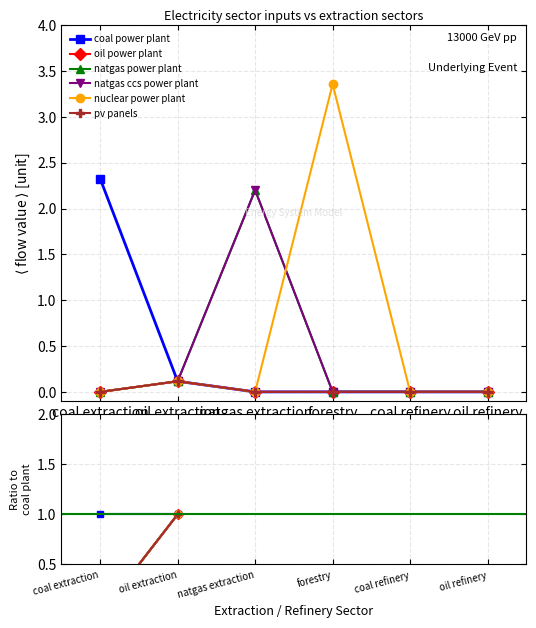

True or false: pv panels has a value of nan at coal refinery.

False